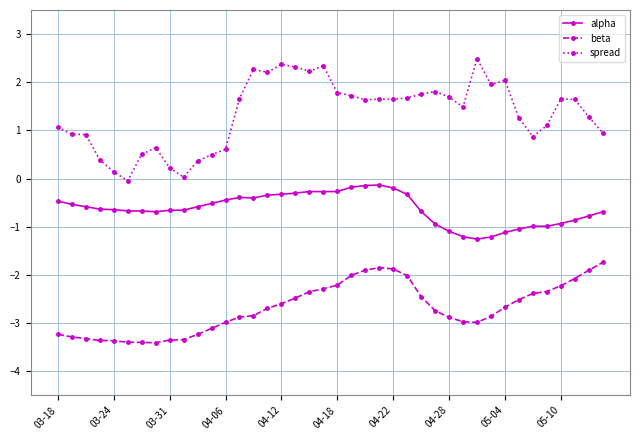

True or false: beta and alpha intersect in this chart.

False